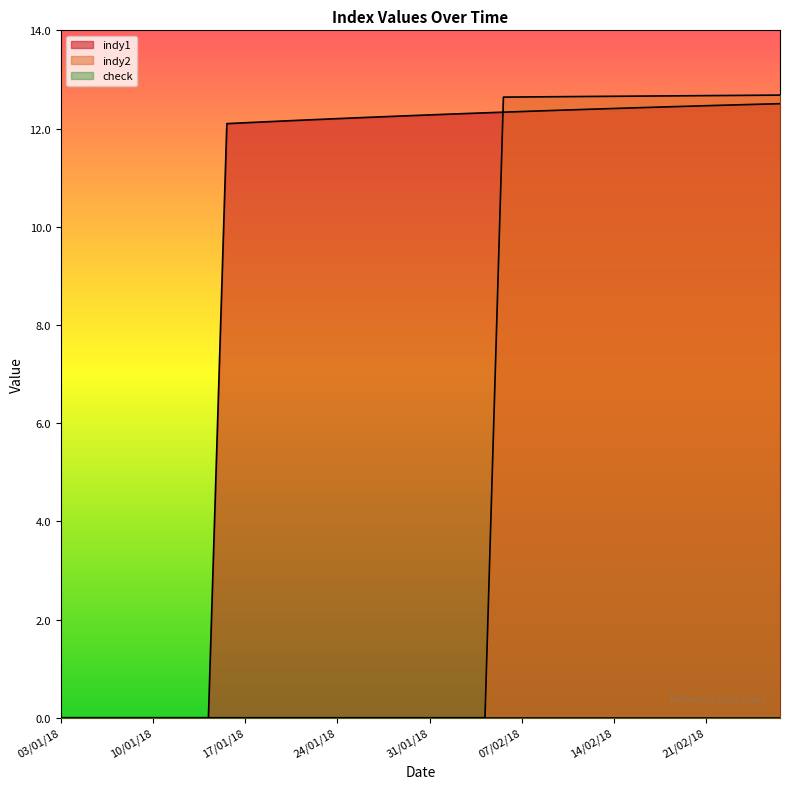

What is the label of the 19th point from the right?

01/02/18